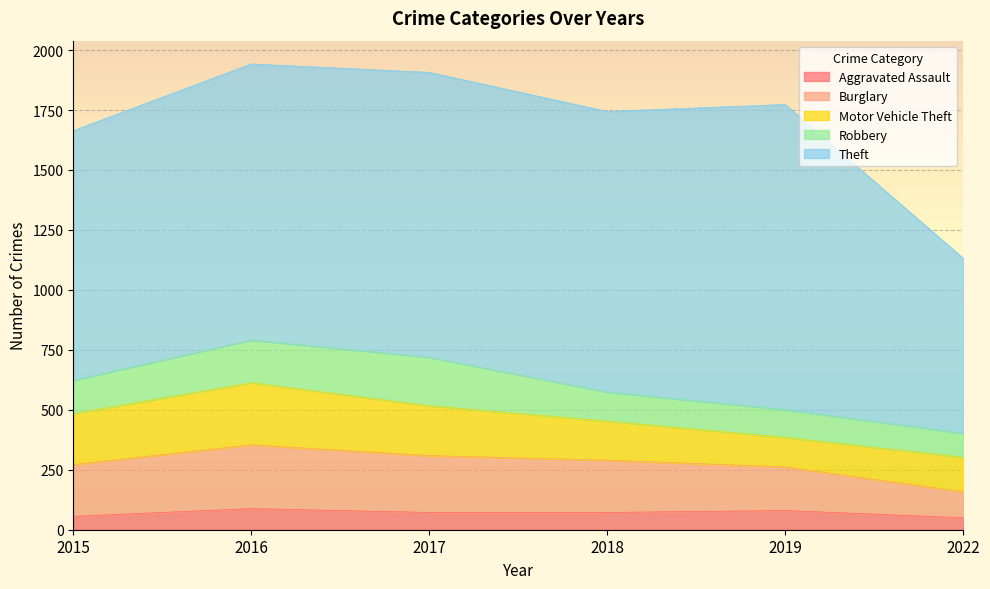

At 2016, list the series in order from smallest to largest.

Aggravated Assault, Robbery, Motor Vehicle Theft, Burglary, Theft